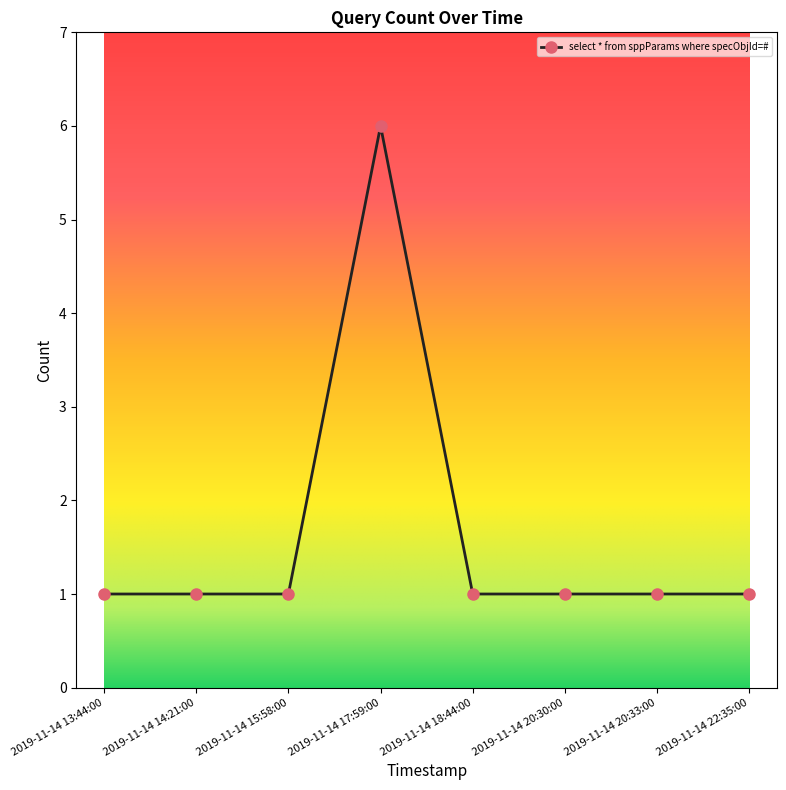

What is the greatest value displayed?

6